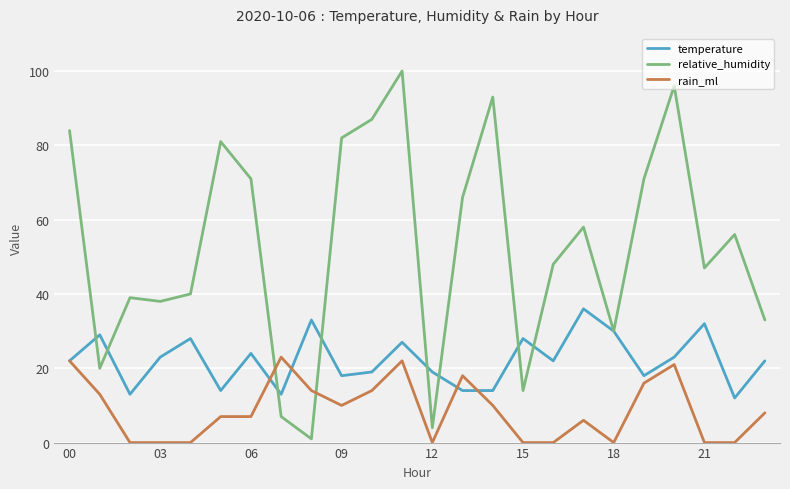

List the series in order of their peak value, highest first.

relative_humidity, temperature, rain_ml